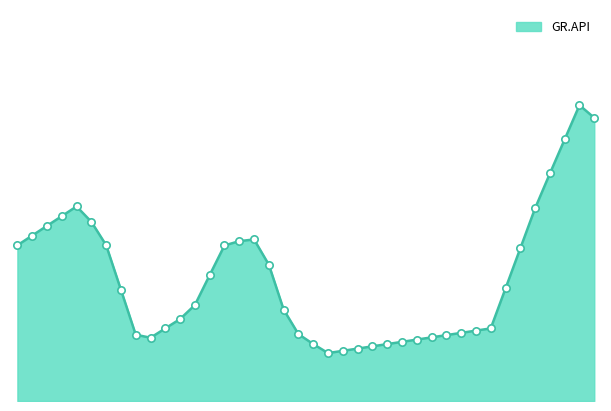

Is this an area chart (filled region under the line)?

Yes